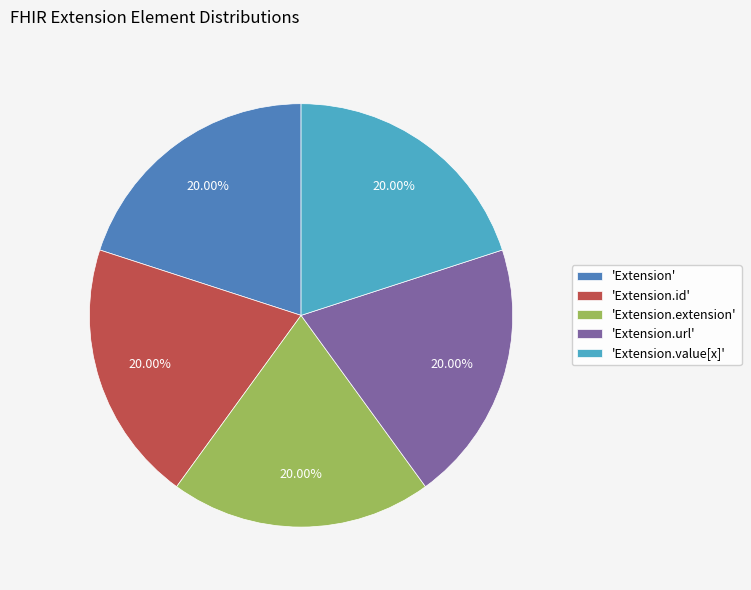

Approximately how many times larger is the value at 'Extension.id' compared to 'Extension.value[x]'?

1.0